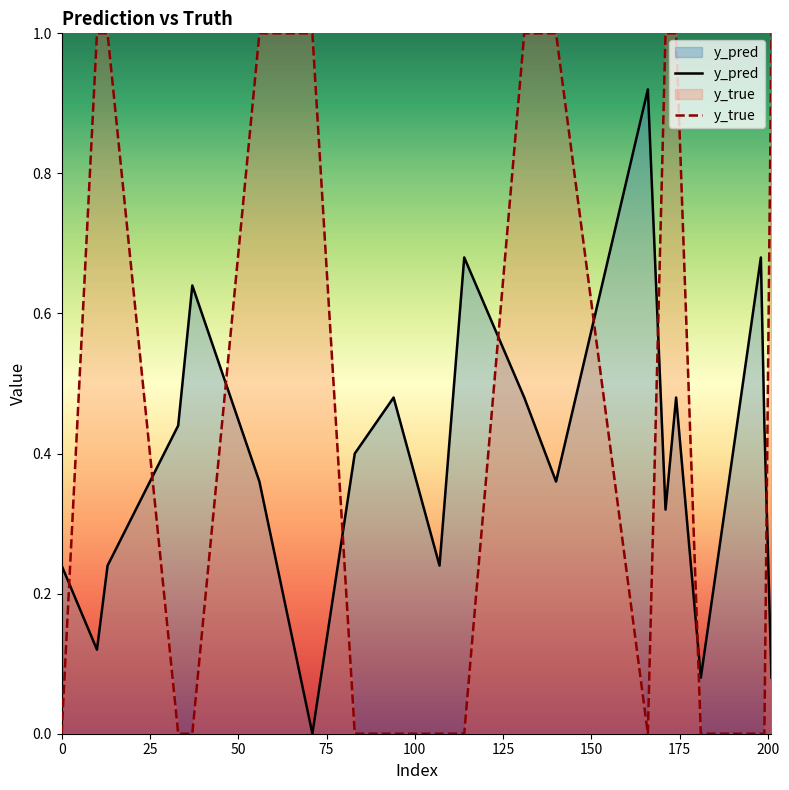

Reading left to right, transcribe all the data shown in this chart.

y_pred: 0.2	0.1	0.2	0.4	0.6	0.4	0.0	0.4	0.5	0.2	0.7	0.5	0.4	0.9	0.3	0.5	0.1	0.7	0.4	0.1
y_true: 0.0	1.0	1.0	0.0	0.0	1.0	1.0	0.0	0.0	0.0	0.0	1.0	1.0	0.0	1.0	1.0	0.0	0.0	0.0	1.0